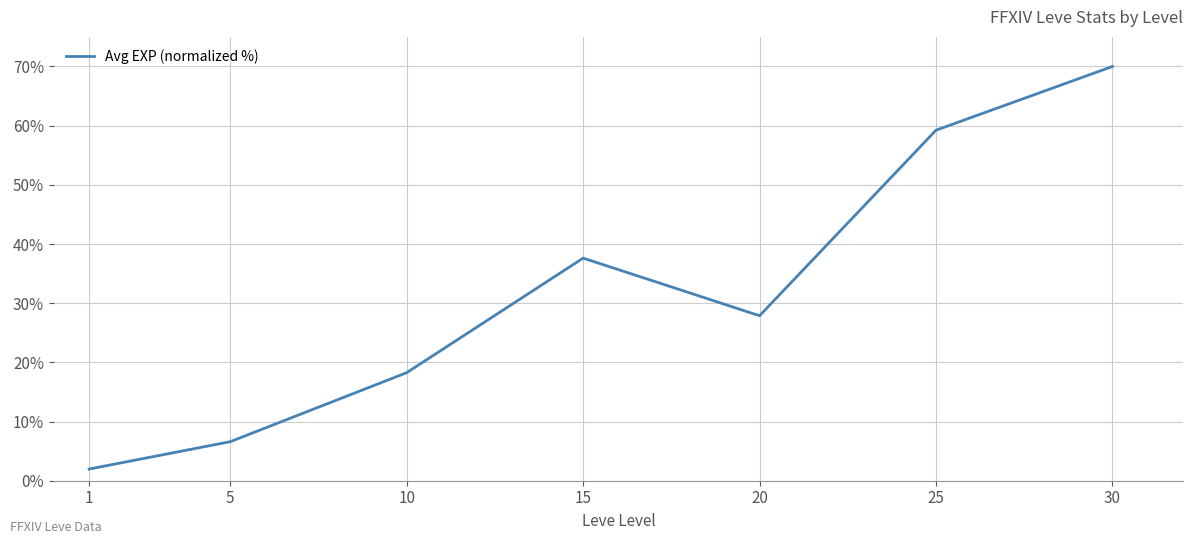

Reading left to right, extract all data points from this chart.

2.0	6.6	18.3	37.6	27.9	59.2	70.0